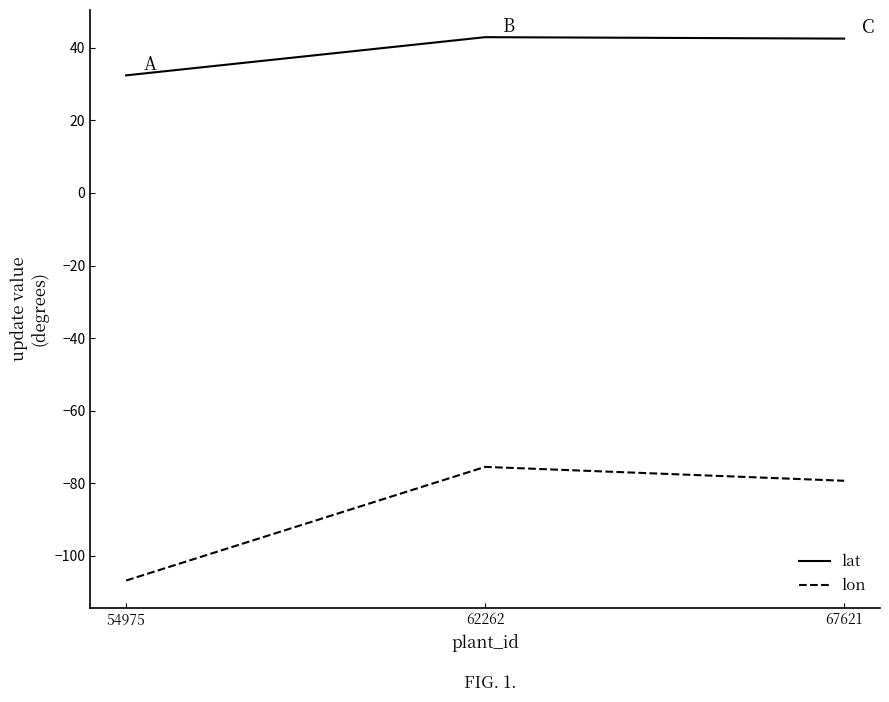

What is the sum of all lon values?

-261.5